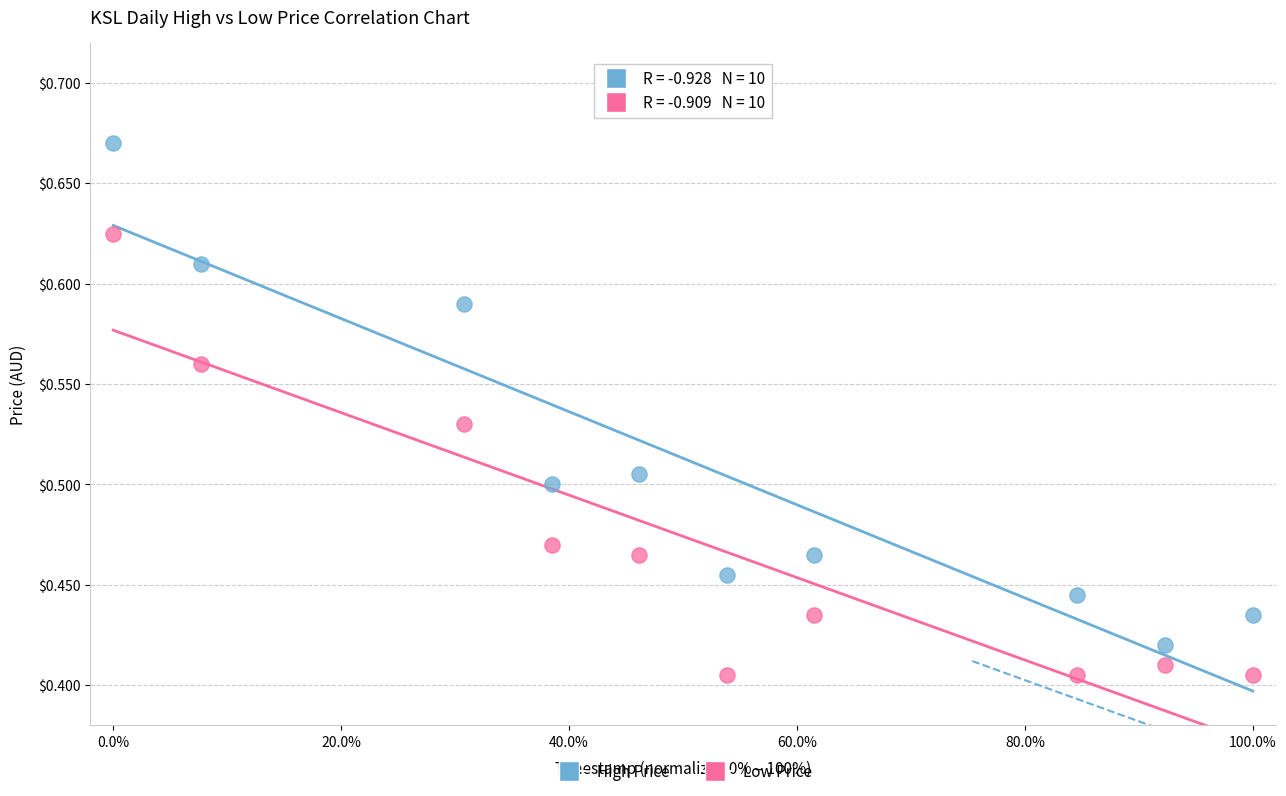

Which series reaches the maximum Y coordinate?

High Price